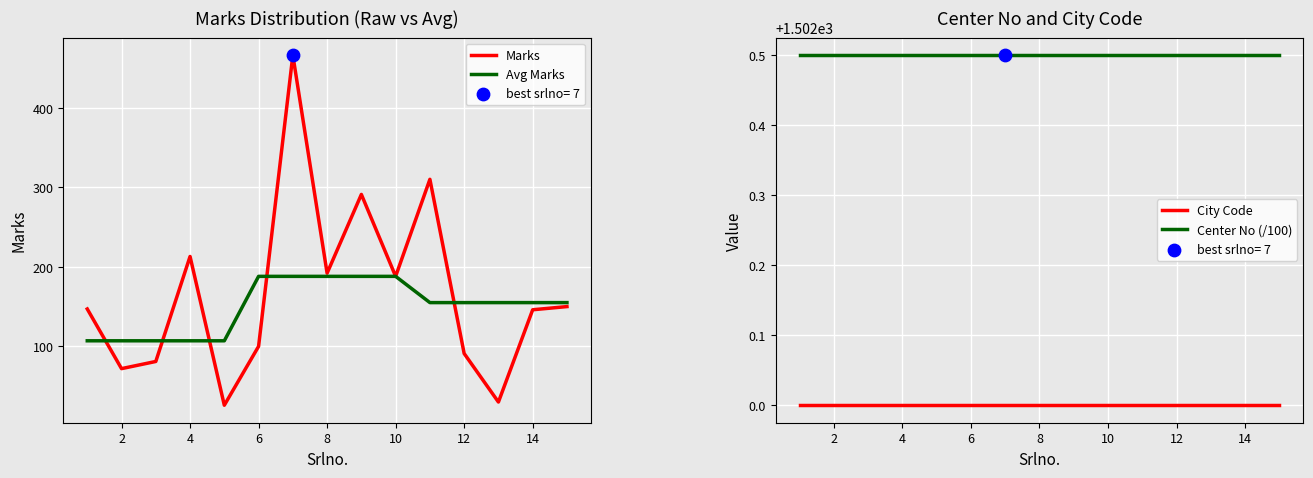

Which series has the largest Y range (max minus min)?

Marks